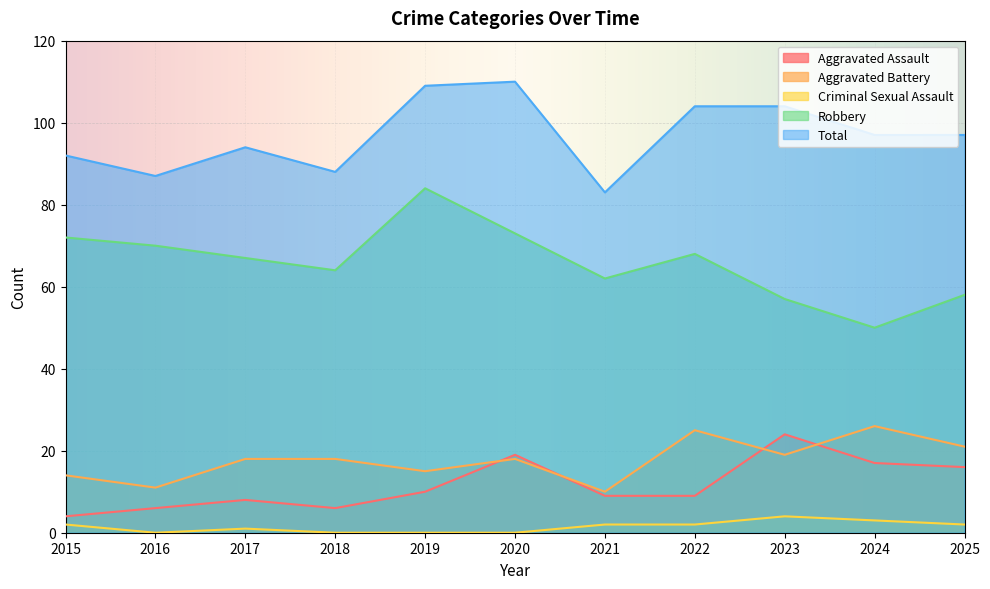

How many values in the Aggravated Assault series exceed 9?

5